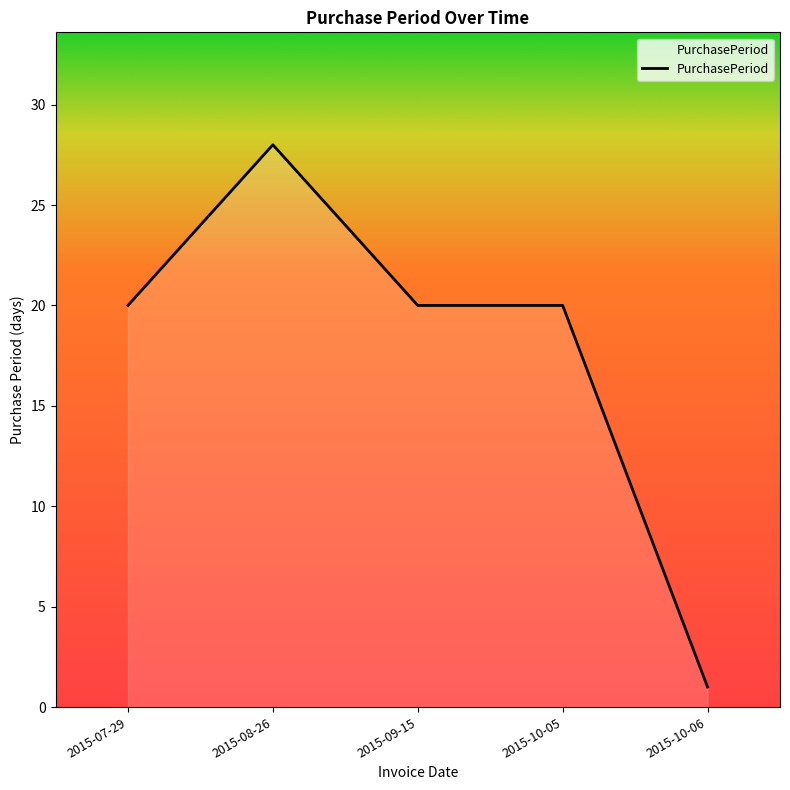

At which category does the chart reach its minimum across all series?

2015-10-06